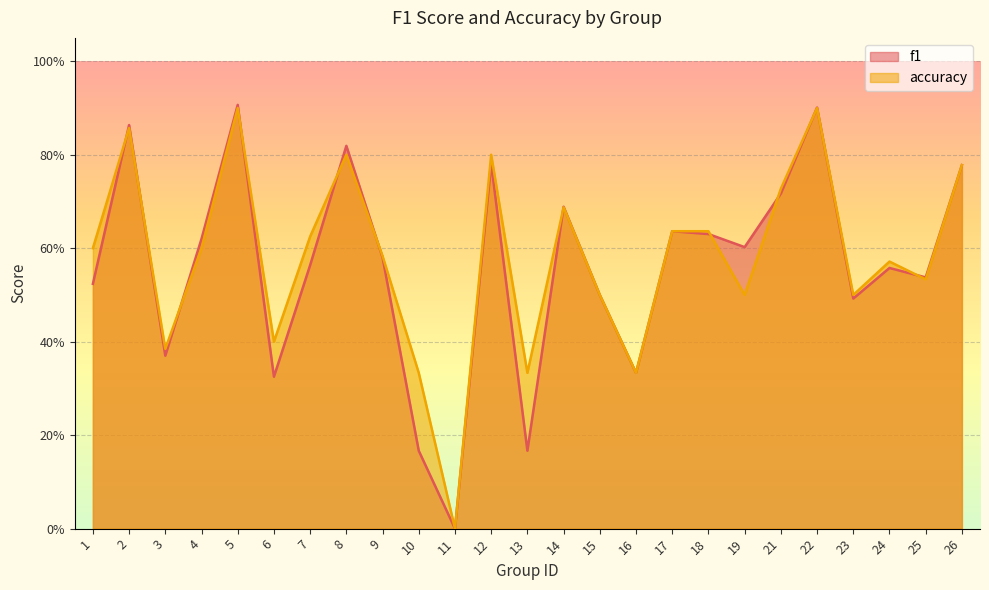

Rank the series by their average value, from lowest to highest.

f1, accuracy